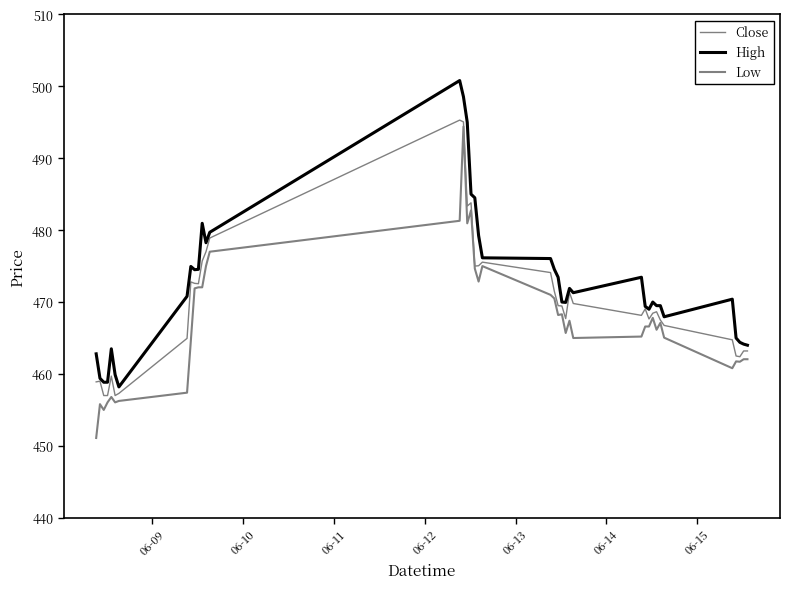

At how many categories does at least one series exceed 482?

5